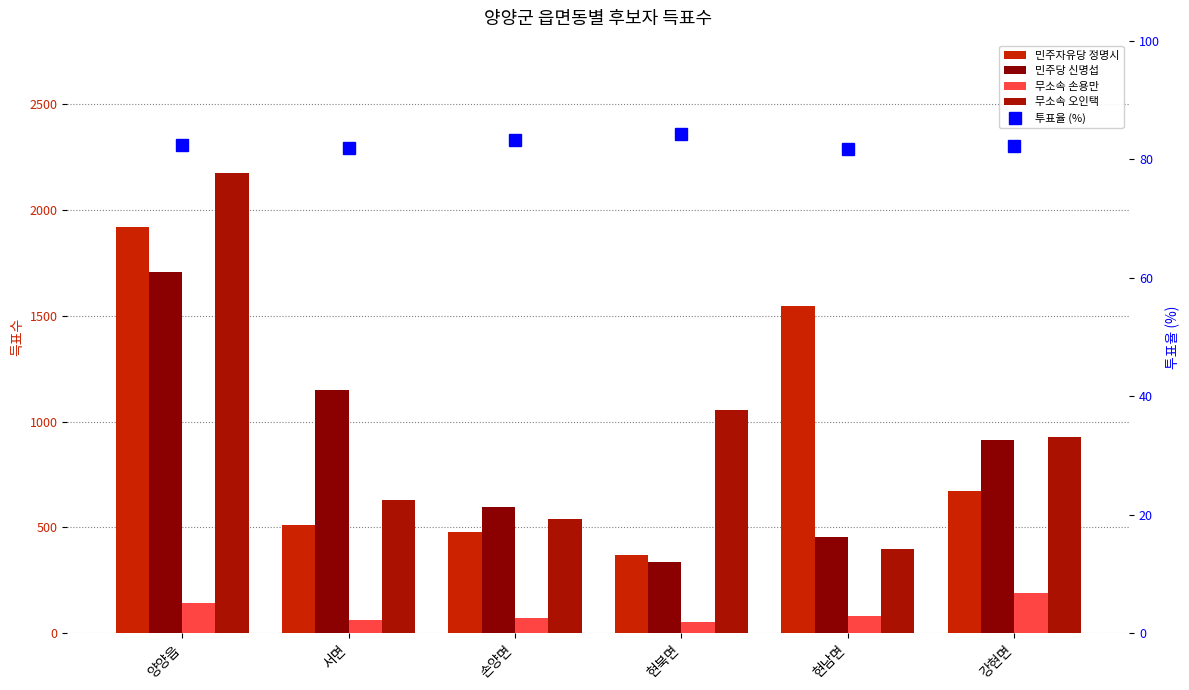

What position from the left is 강현면?

6